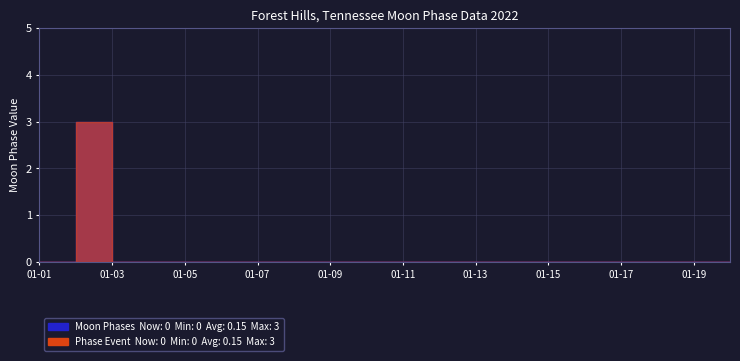

What is the sum of all values?

3